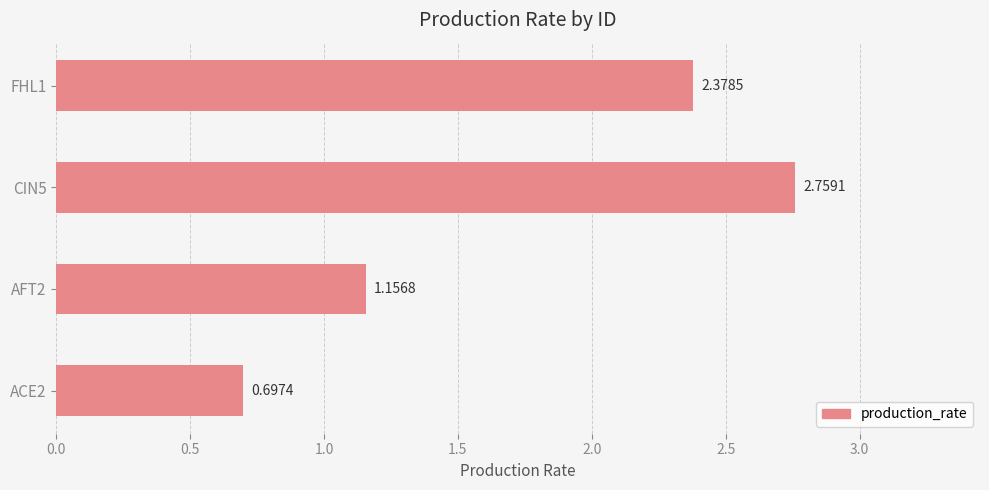

What is the change in value from AFT2 to FHL1?

+1.2